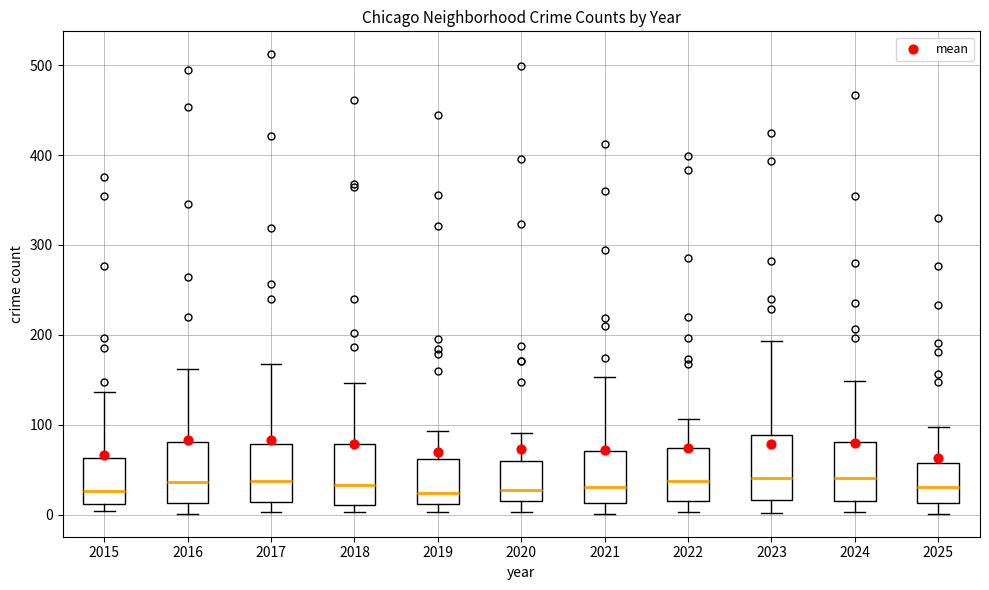

Reading left to right, read every box against the y-axis: the position of its median line, the range the box covers, and the ends of its whiskers. The values are not printed on the chart, so give them approximately, as read against the axis.

2015: median 30, box 10 to 60, whiskers 0 to 140
2016: median 40, box 10 to 80, whiskers 0 to 160
2017: median 40, box 10 to 80, whiskers 0 to 170
2018: median 30, box 10 to 80, whiskers 0 to 150
2019: median 20, box 10 to 60, whiskers 0 to 90
2020: median 30, box 20 to 60, whiskers 0 to 90
2021: median 30, box 10 to 70, whiskers 0 to 150
2022: median 40, box 20 to 70, whiskers 0 to 110
2023: median 40, box 20 to 90, whiskers 0 to 190
2024: median 40, box 20 to 80, whiskers 0 to 150
2025: median 30, box 10 to 60, whiskers 0 to 100